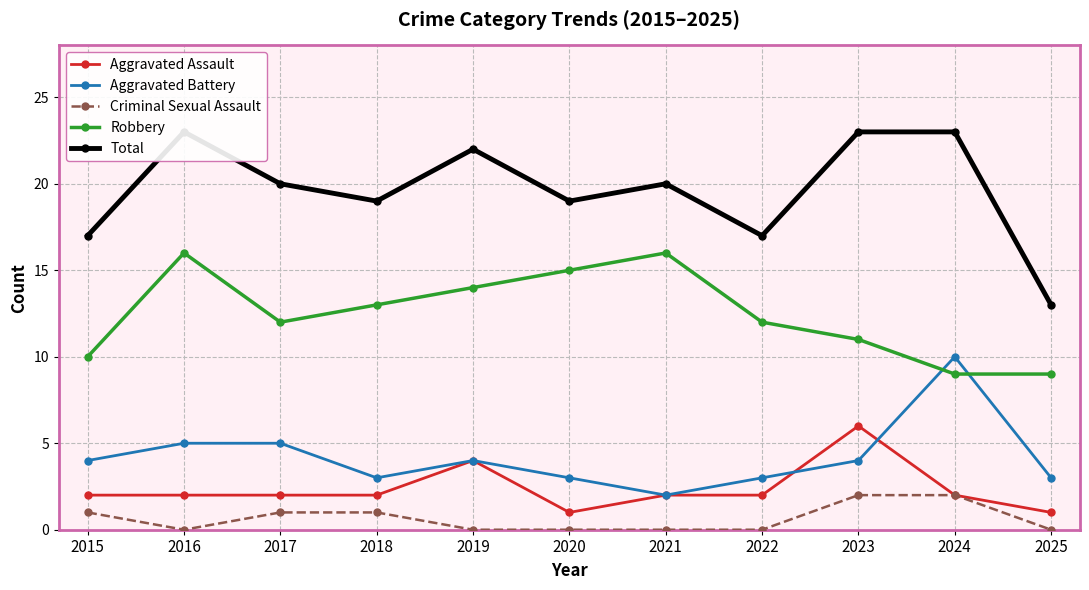

Reading right to left, transcribe all the data shown in this chart.

Aggravated Assault: 1	2	6	2	2	1	4	2	2	2	2
Aggravated Battery: 3	10	4	3	2	3	4	3	5	5	4
Criminal Sexual Assault: 0	2	2	0	0	0	0	1	1	0	1
Robbery: 9	9	11	12	16	15	14	13	12	16	10
Total: 13	23	23	17	20	19	22	19	20	23	17